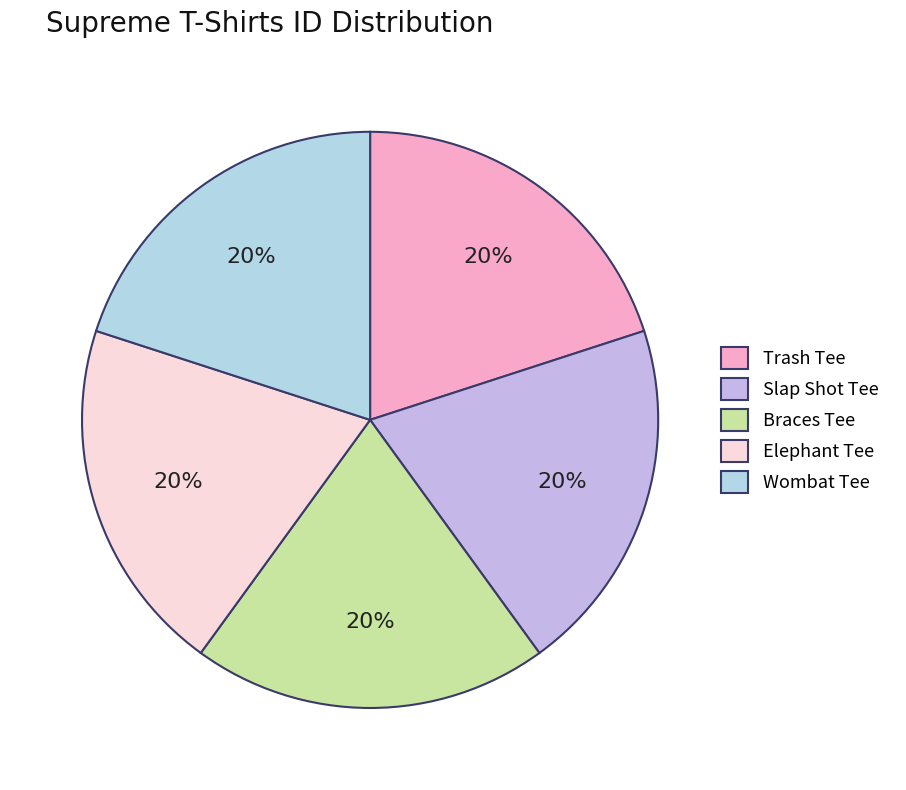

How many segments does this pie chart have?

5